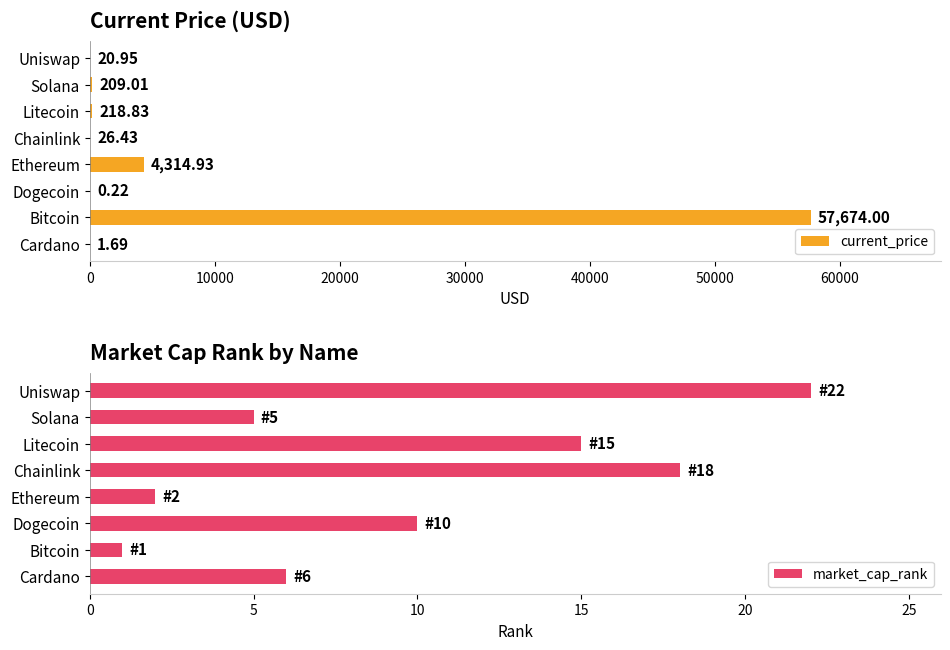

Where is current_price nearest to the value 28837?

Ethereum